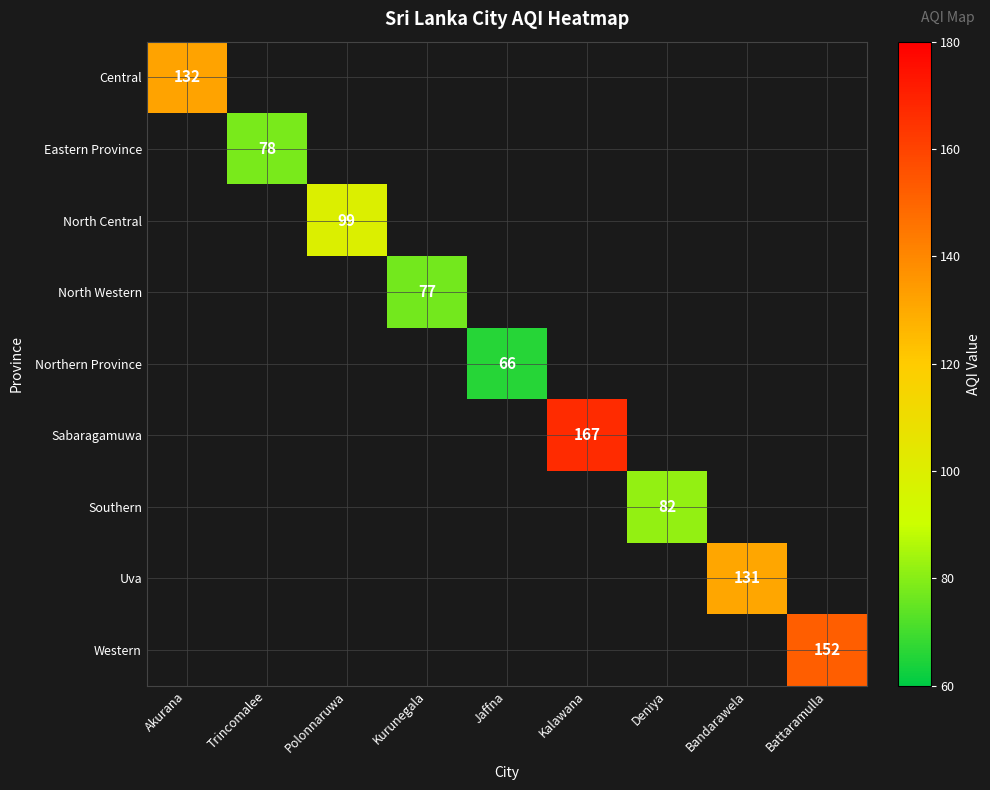

How many values in Northern Province are above zero?

1